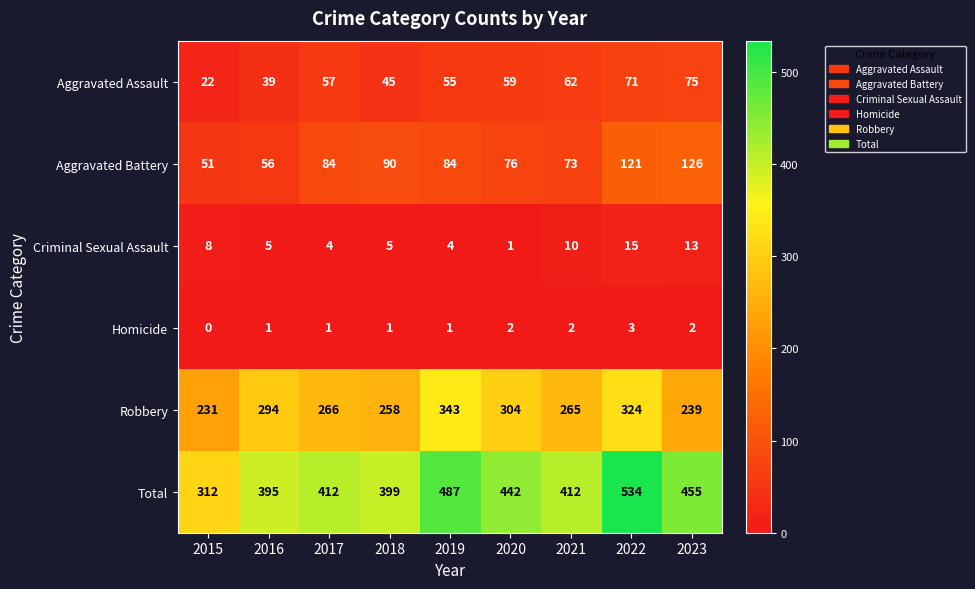

Read the Robbery value at 2021, to the nearest 50.

250